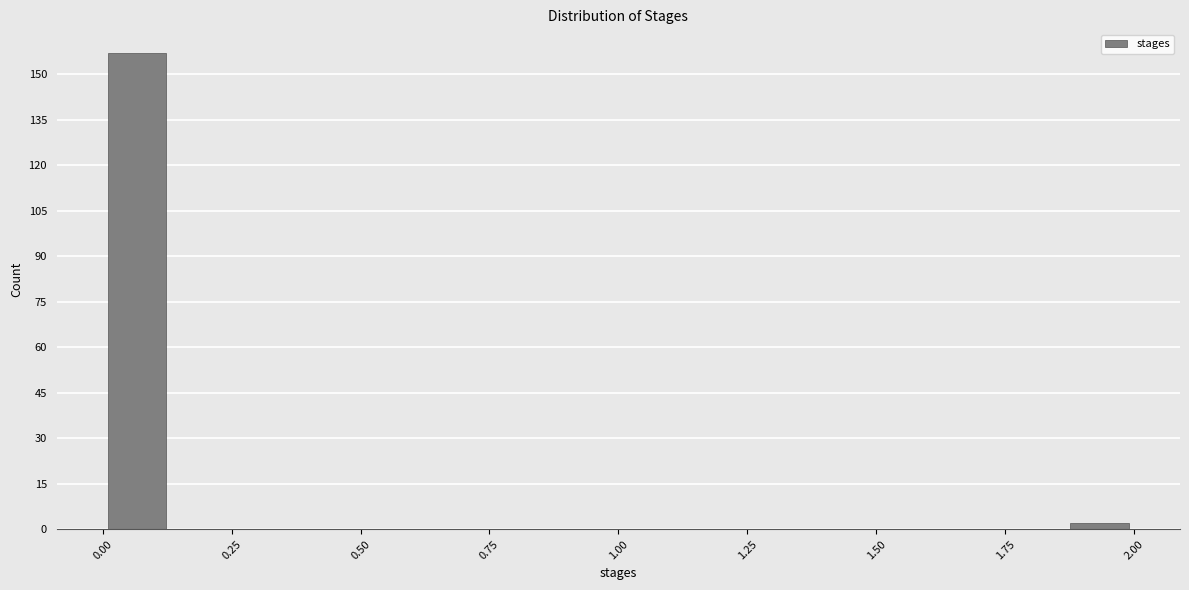

Read against the x-axis, roughly where is the centre of the tallest bar?

0.05